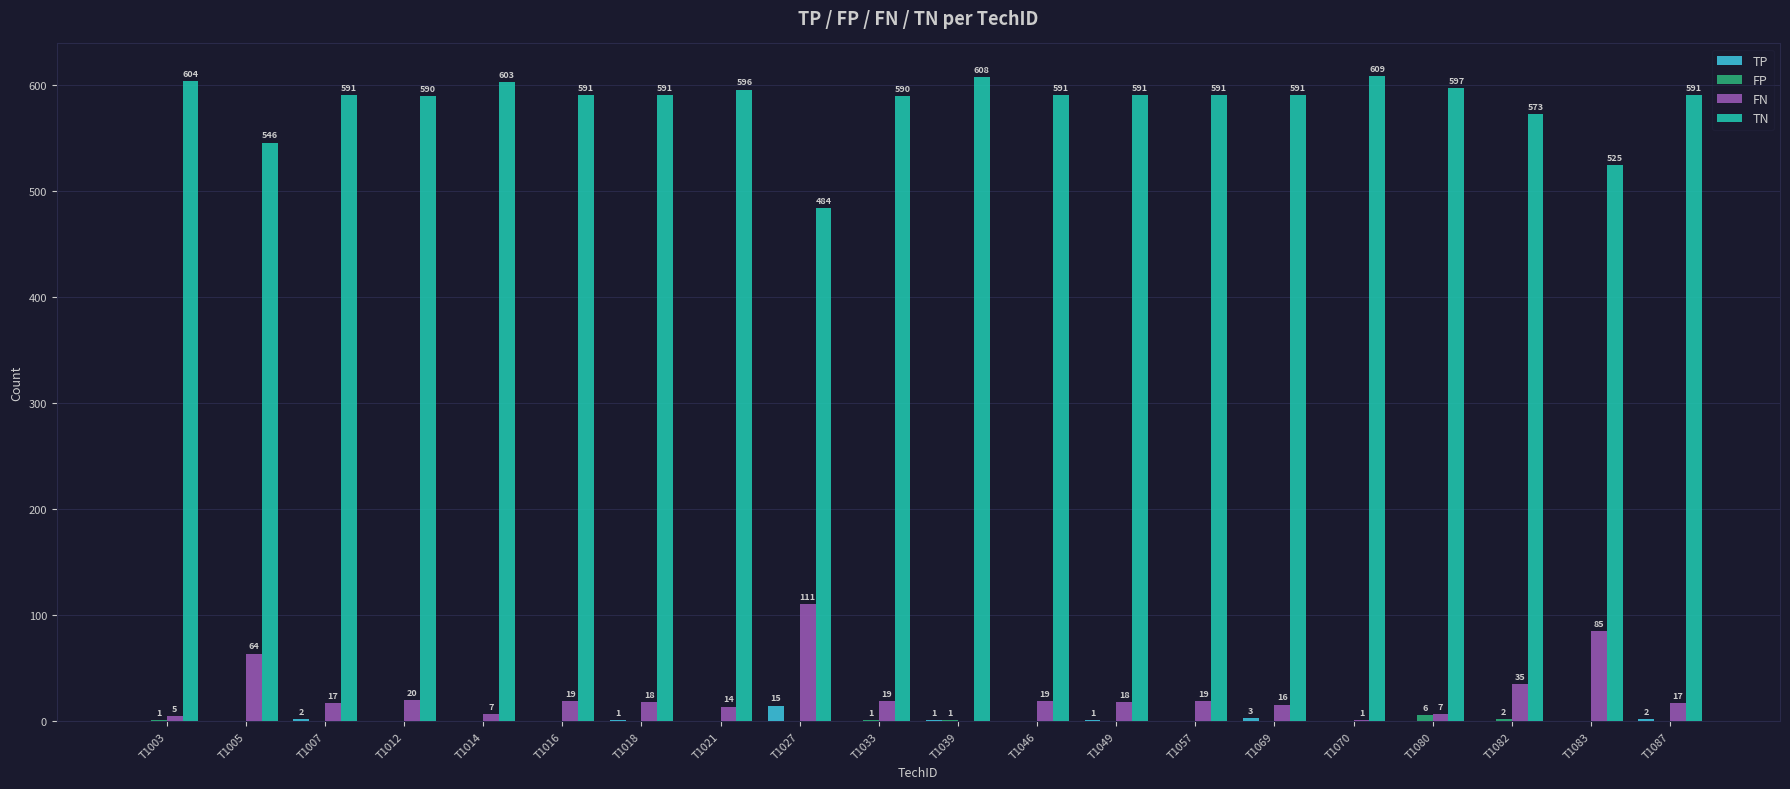

What is the sum of the TN values at T1007 and T1069?

1182